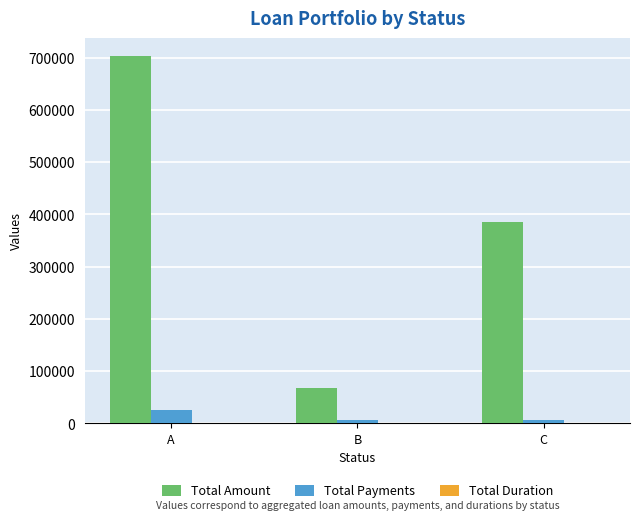

Between B and C, which series saw the biggest shift?

Total Amount